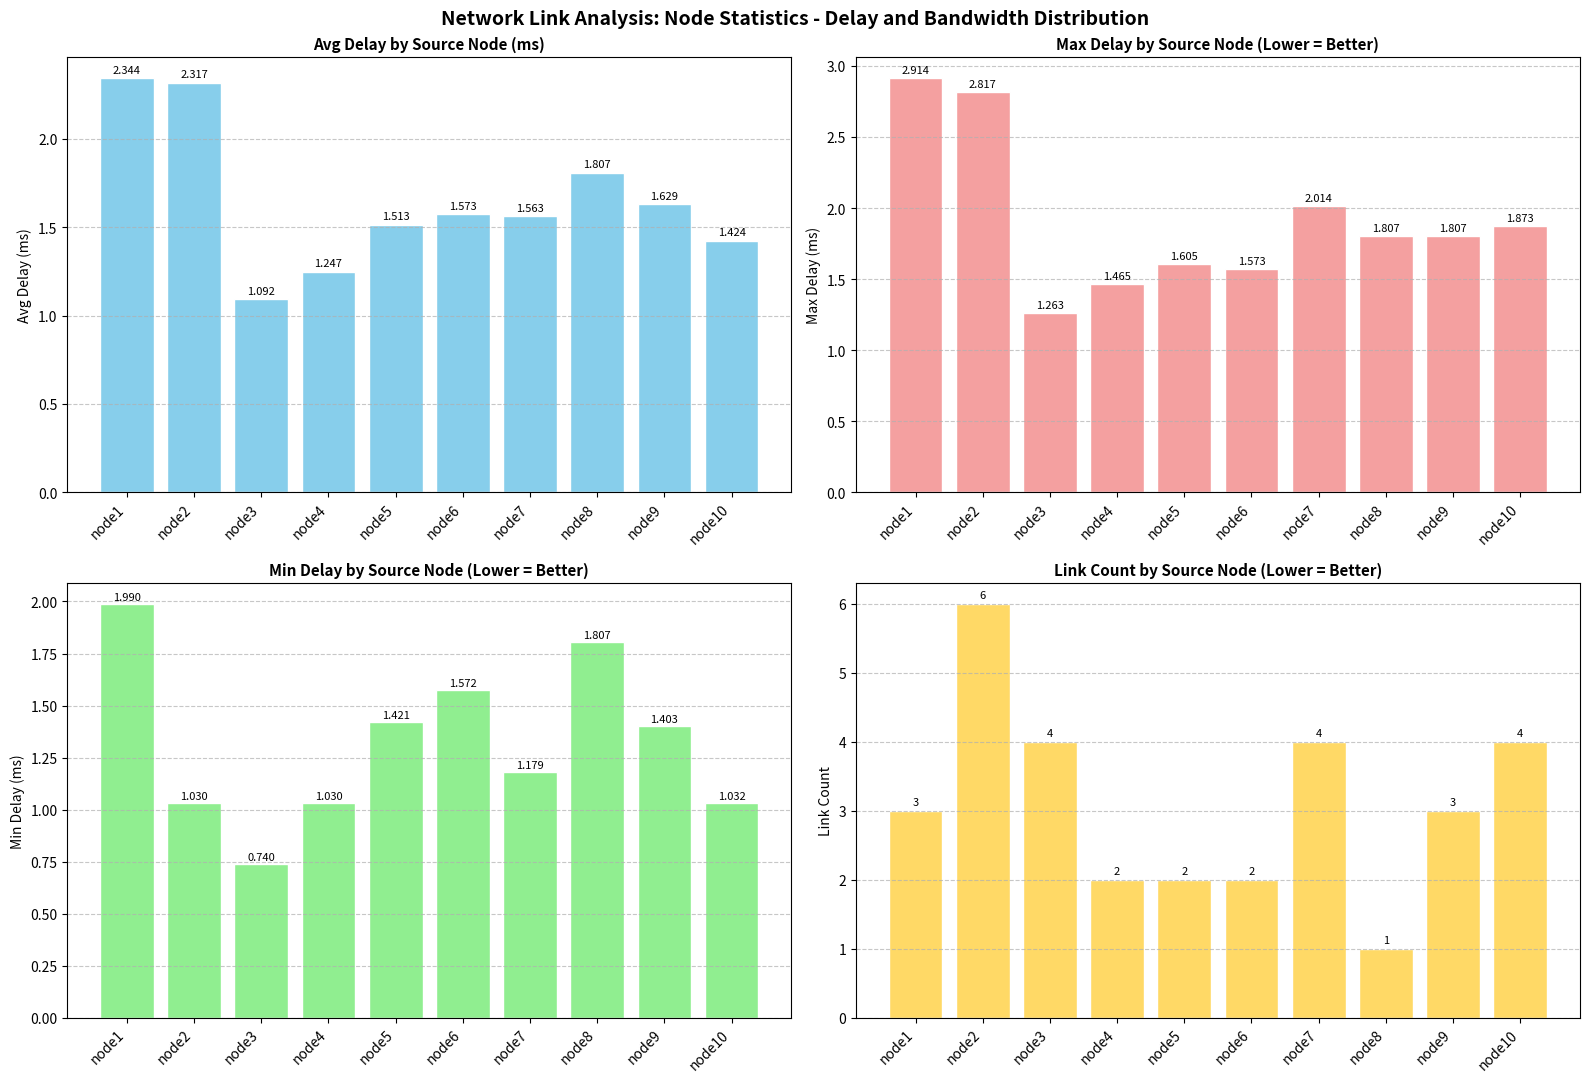

Which category has the lowest value in the link_count series?

node8